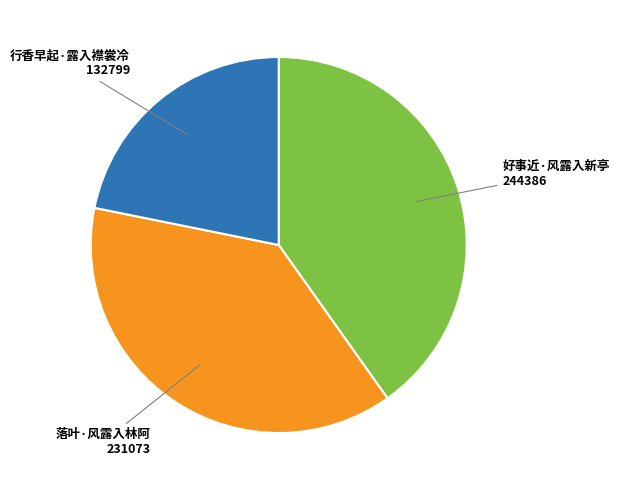

Count the number of slices in the pie.

3